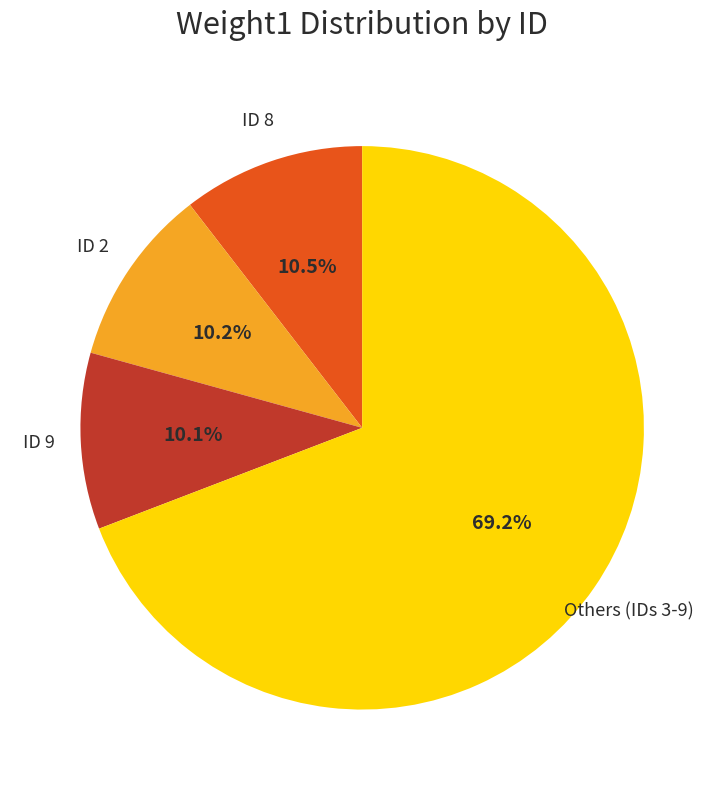

Count the number of slices in the pie.

4